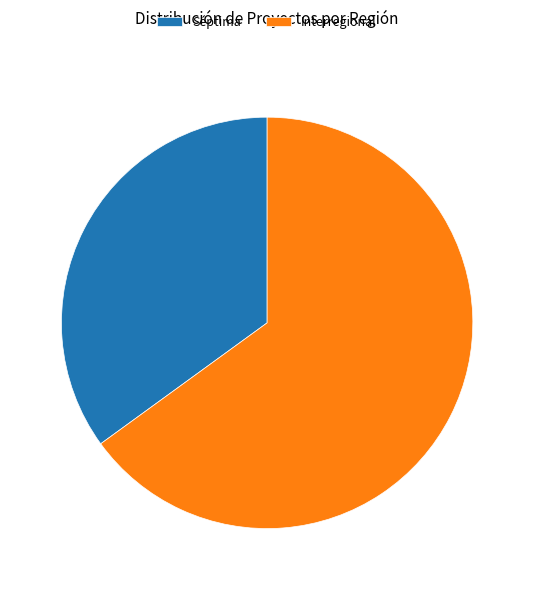

The Séptima slice represents 40% of the pie. True or false?

False